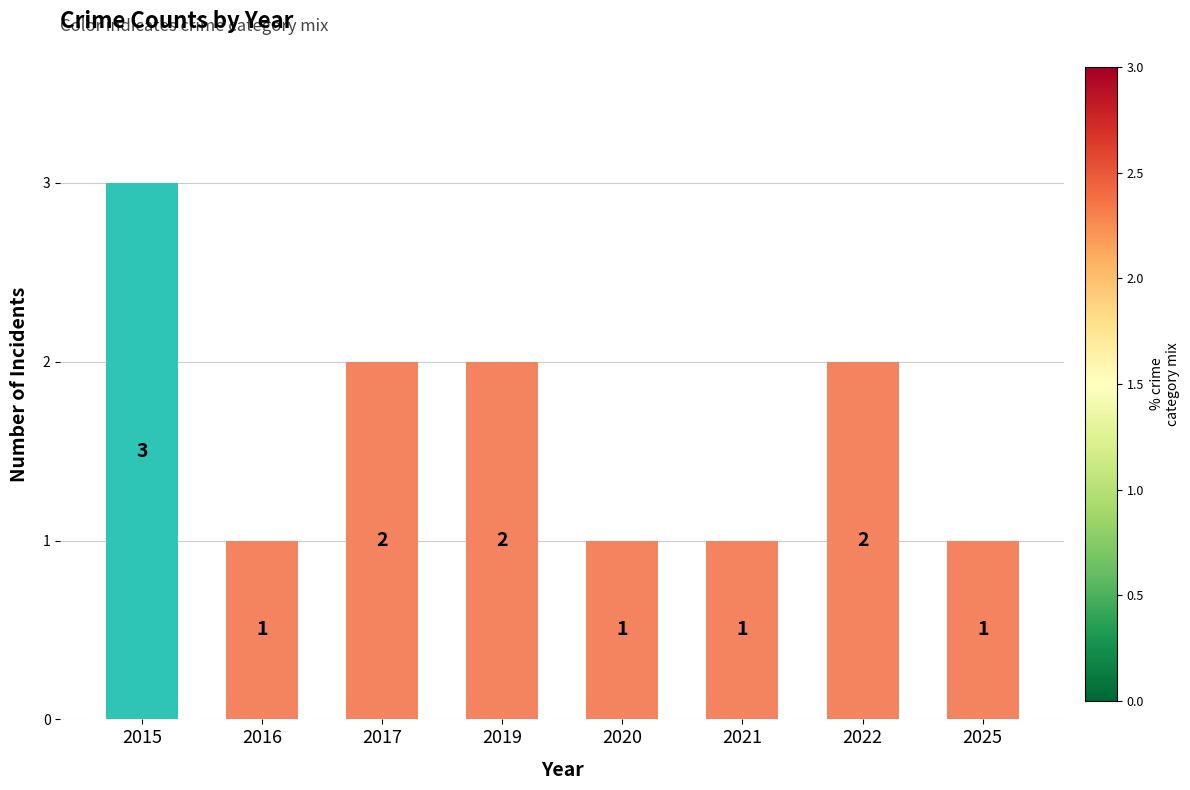

Reading right to left, list all the values displayed in this chart.

2025=1	2022=2	2021=1	2020=1	2019=2	2017=2	2016=1	2015=3